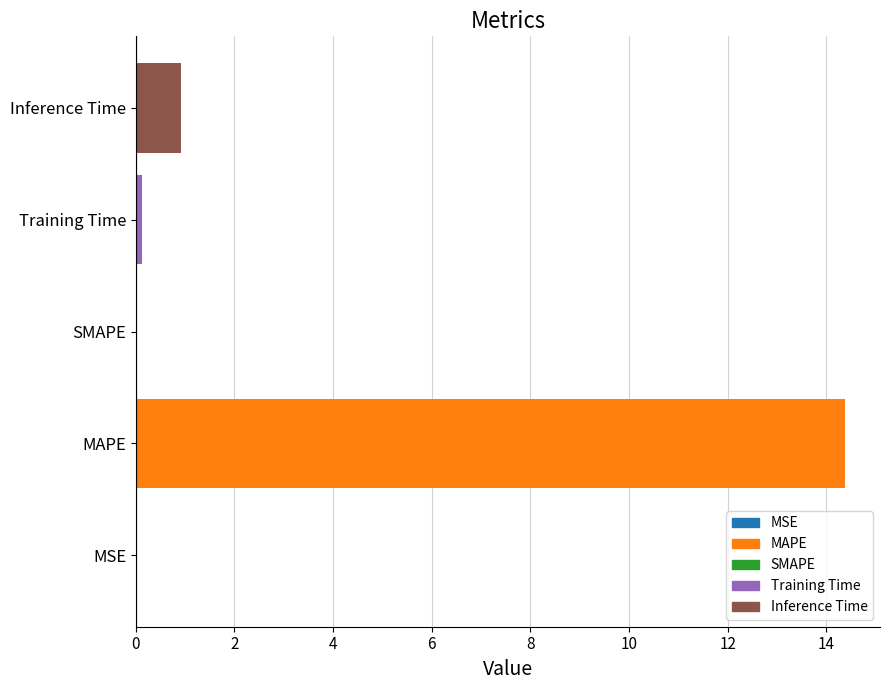

Which category has the highest value across all series?

MAPE